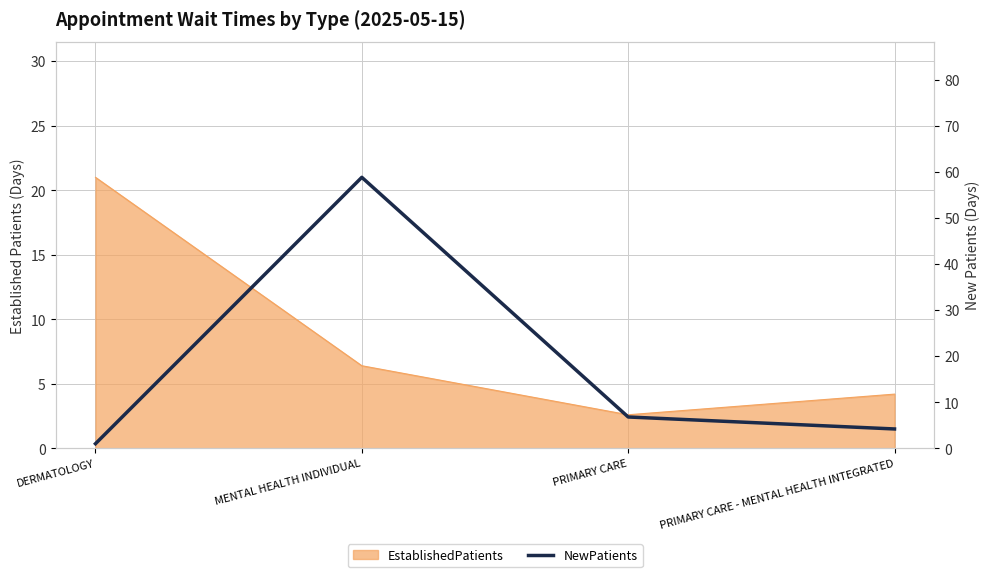

What is the label of the 1st point from the right?

PRIMARY CARE - MENTAL HEALTH INTEGRATED